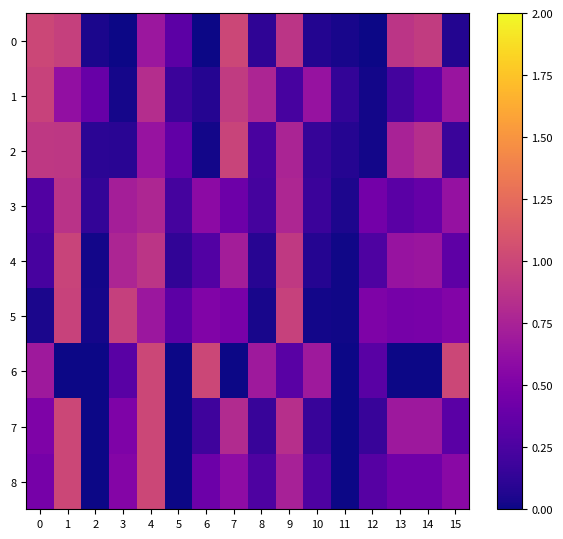

Which series has the largest total across all categories?

1